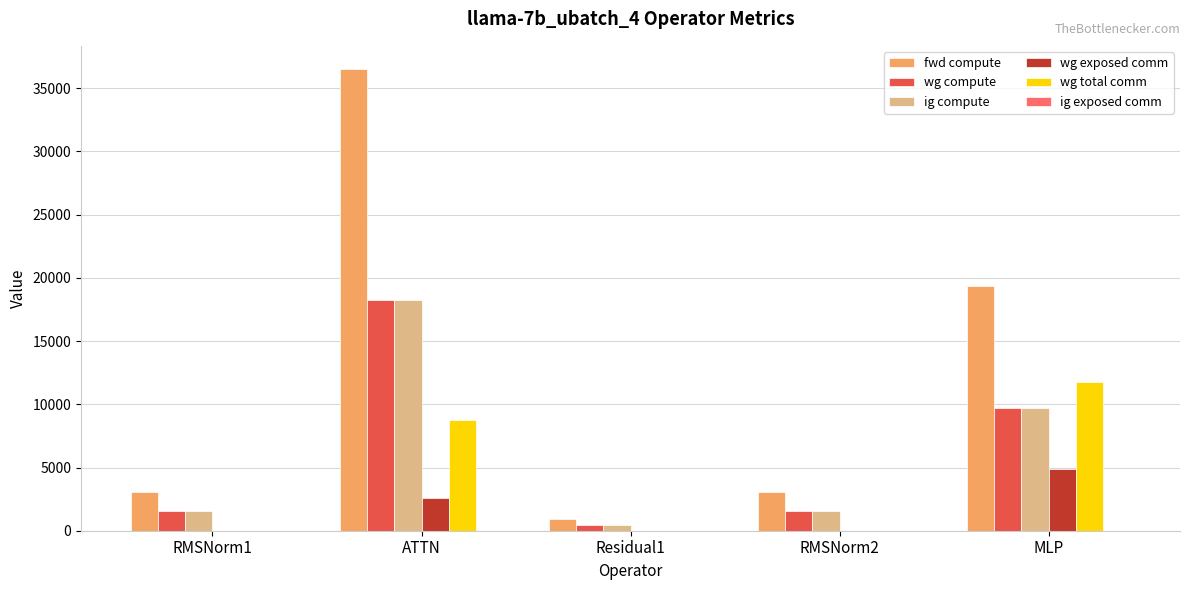

Is it true that wg compute equals 2776.0 at MLP?

False